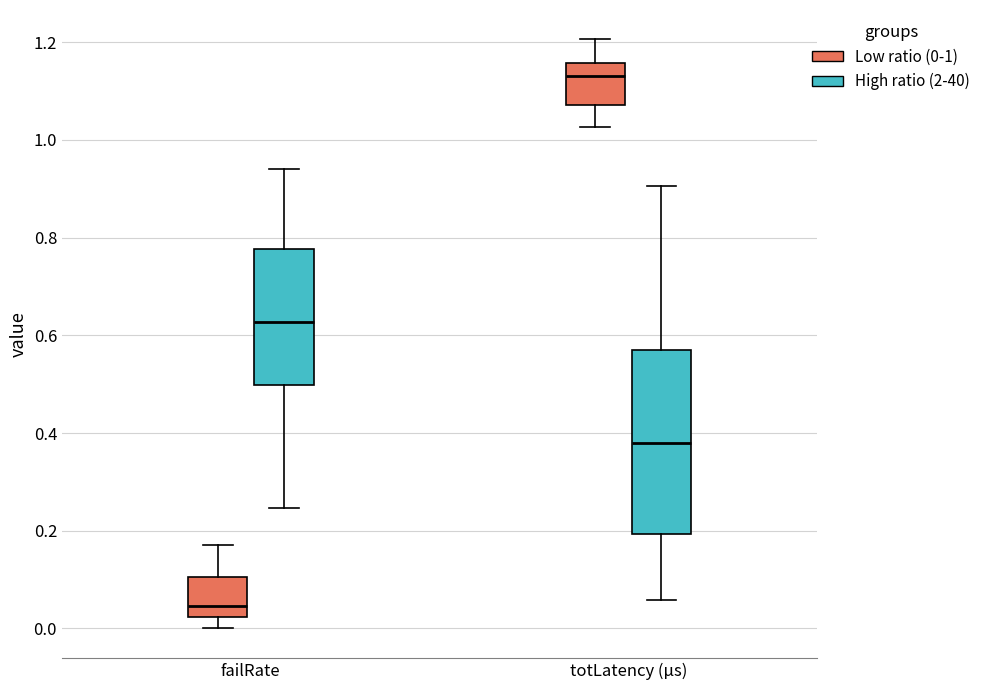

Reading left to right, transcribe this box plot: for each box, give where its median line is, the range the box spans, and where its two whiskers end, as read against the y-axis. The values are not printed on the chart, so give them approximately, as read against the axis.

failRate (Low ratio (0-1)): median 0.04, box 0.02 to 0.10, whiskers 0.00 to 0.18
failRate (High ratio (2-40)): median 0.62, box 0.50 to 0.78, whiskers 0.24 to 0.94
totLatency (µs) (Low ratio (0-1)): median 1.14, box 1.08 to 1.16, whiskers 1.02 to 1.20
totLatency (µs) (High ratio (2-40)): median 0.38, box 0.20 to 0.56, whiskers 0.06 to 0.90